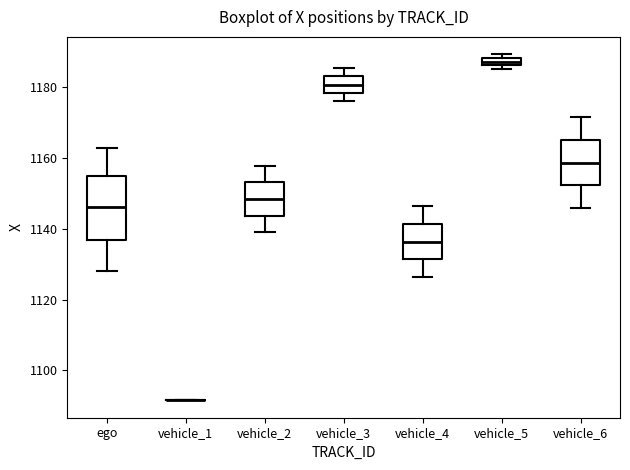

Where is the upper edge of the box for vehicle_3 on the y-axis? The values are not printed on the chart, so give them approximately, as read against the axis.

1184